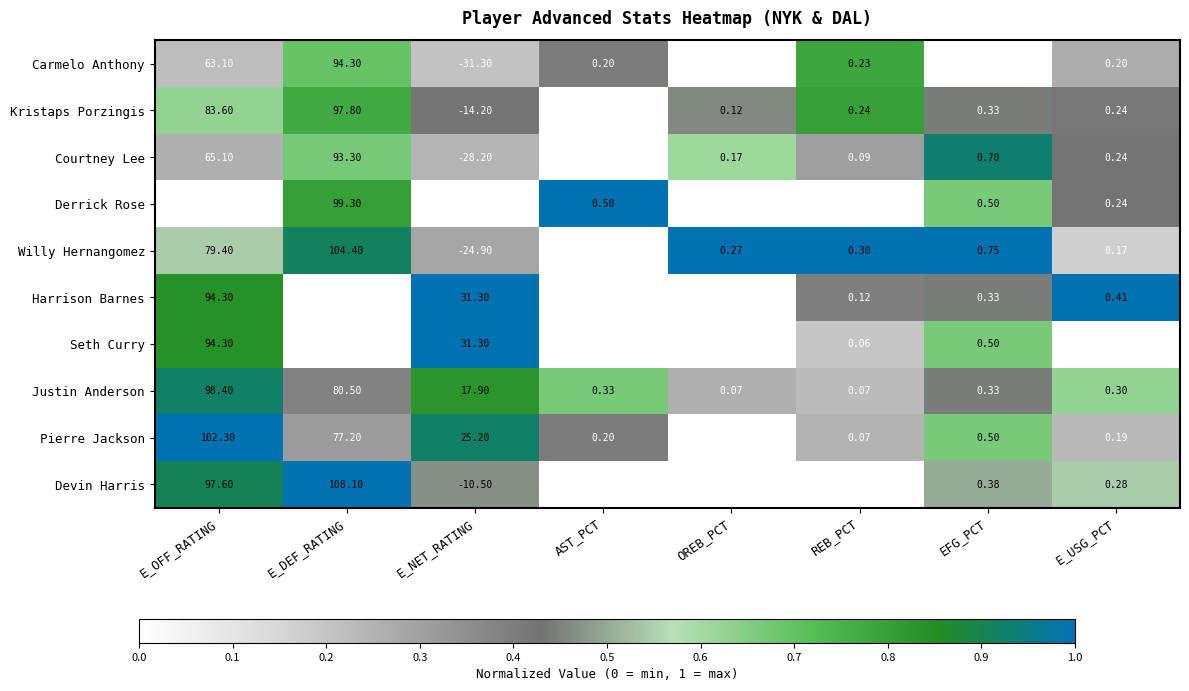

Which label corresponds to the smallest value in the chart?

E_NET_RATING